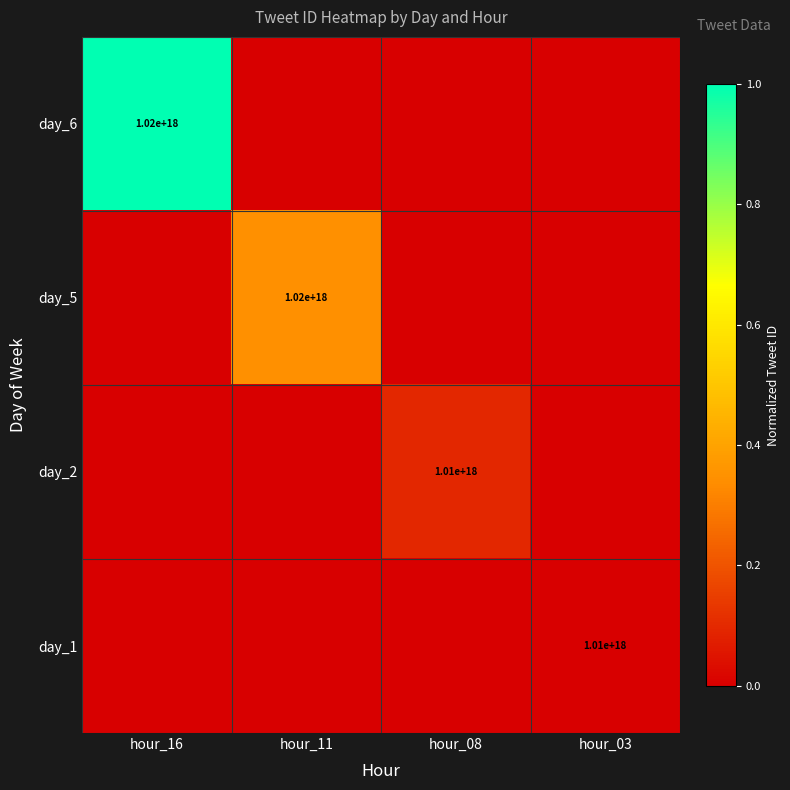

The value of day_1 at hour_03 is 278221192305044192. True or false?

False